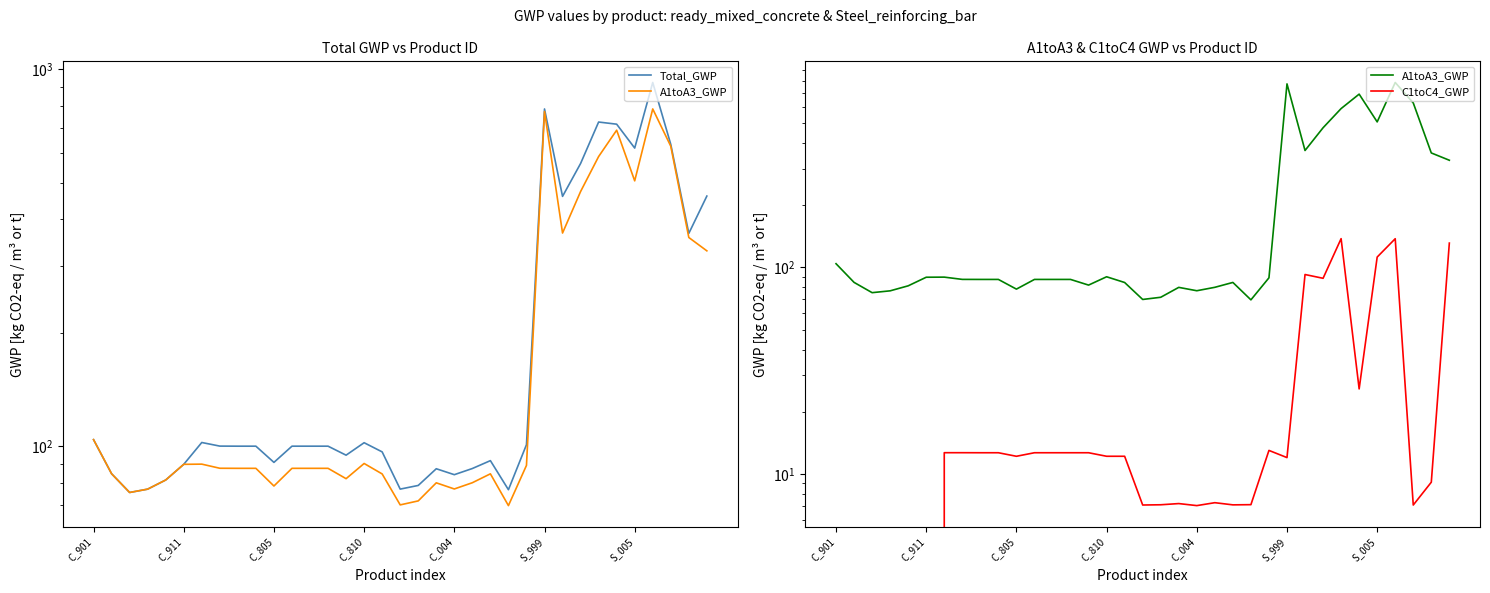

What is the difference between the Total_GWP values at 33 and 24?

266.1